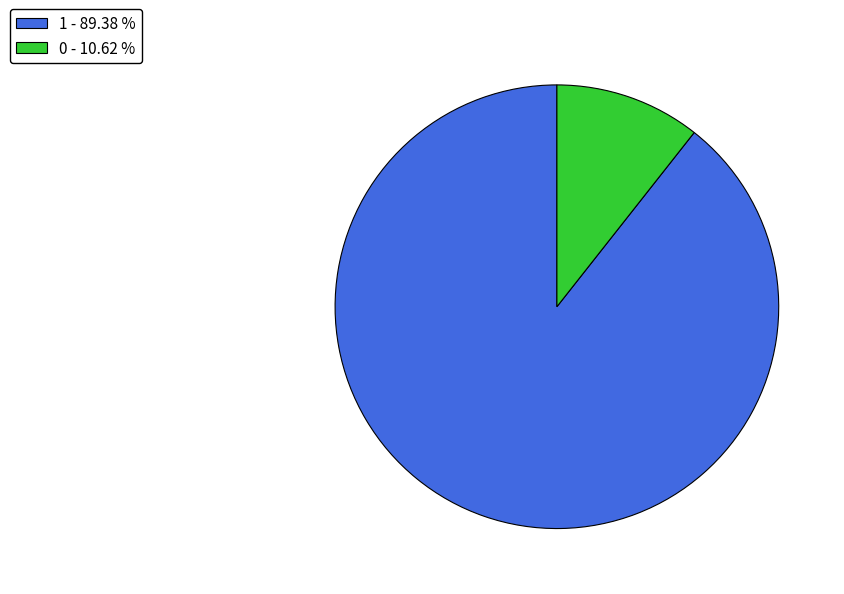

Does any single category account for the majority?

Yes